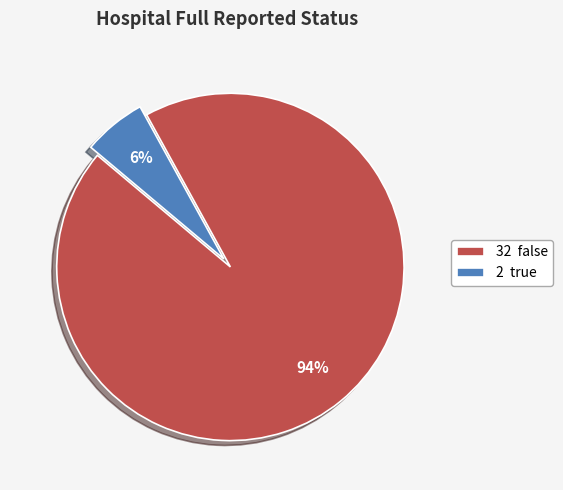

To the nearest percent, what is the average slice percentage?

50%